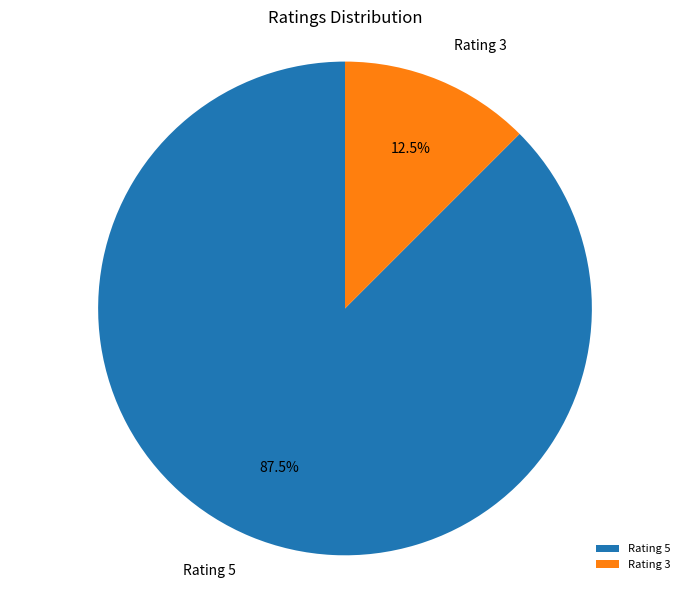

Rank the categories by value from lowest to highest.

Rating 3, Rating 5